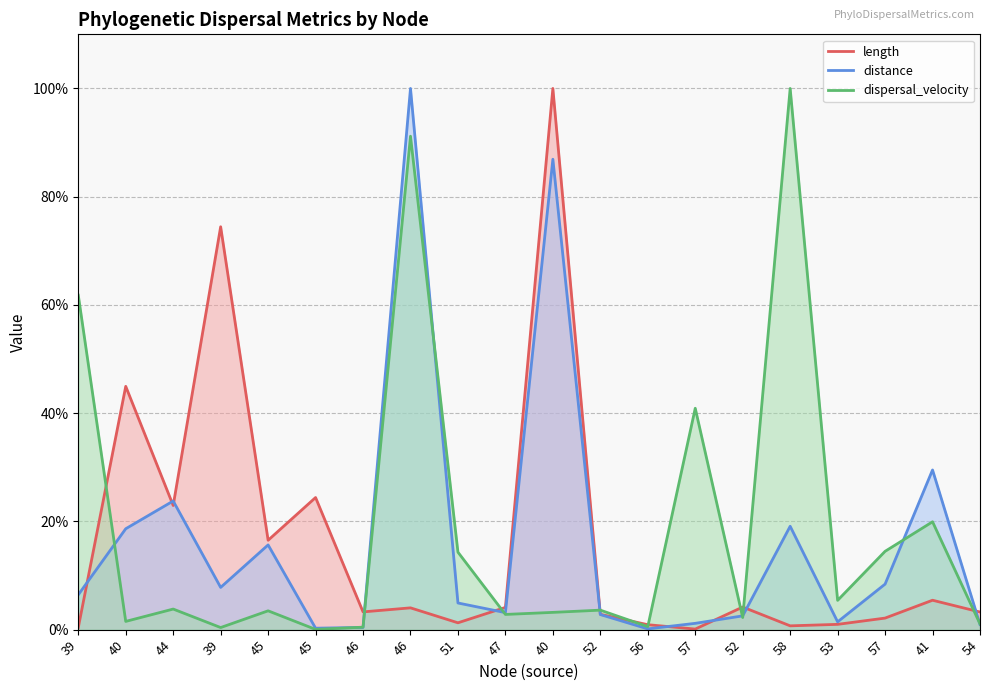

True or false: length has a value of 1.0 at 53.

True